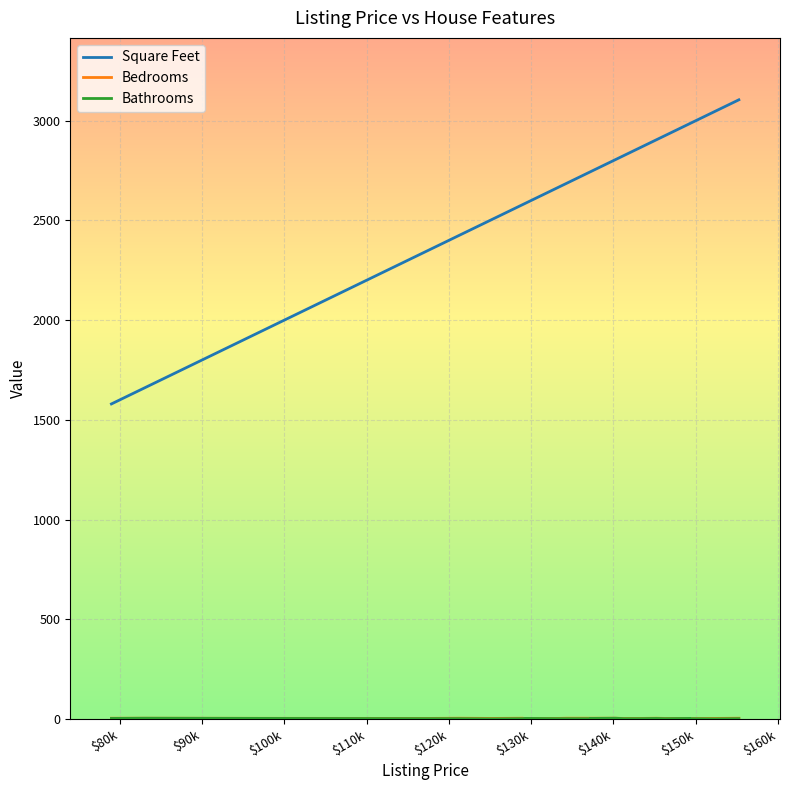

At which category does Bathrooms reach its first local valley?

$110k